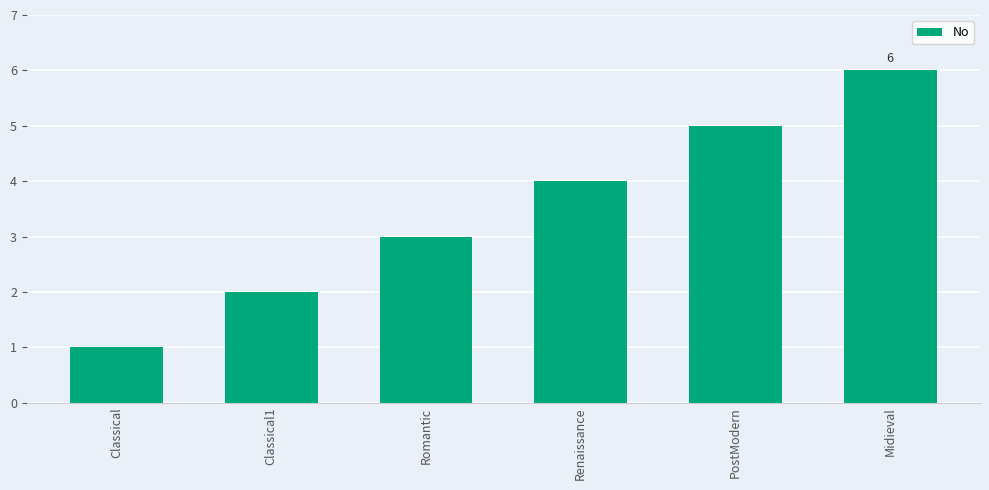

Count the number of categories in the chart.

6